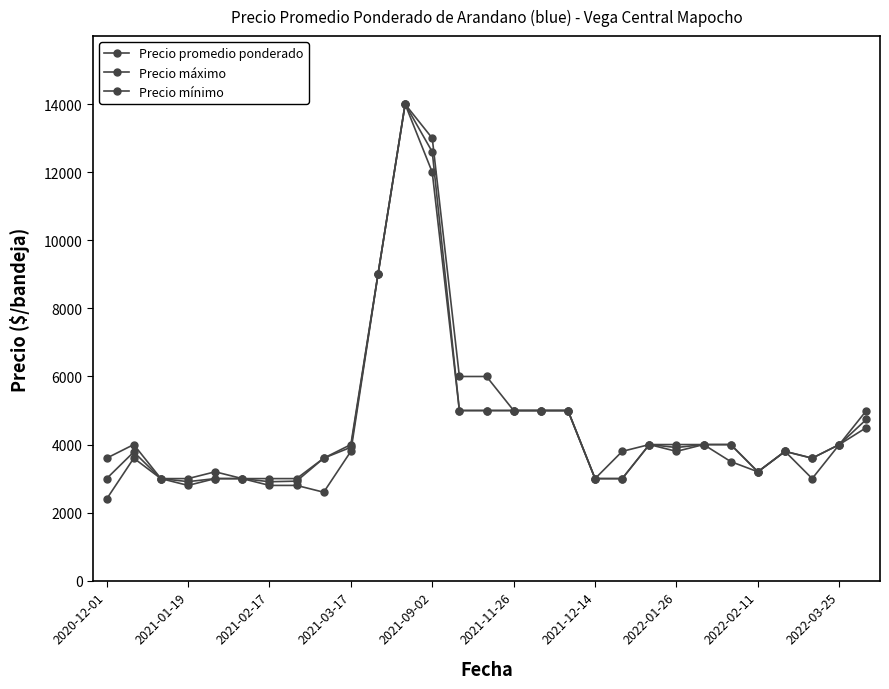

How many lines are shown in the chart?

3